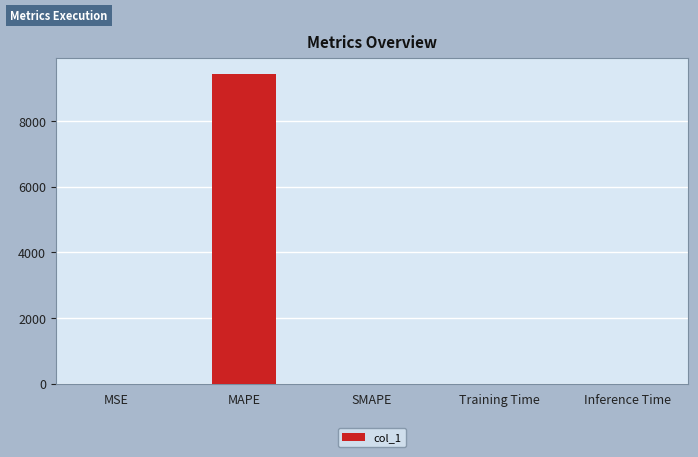

What is the maximum value shown in the chart?

9434.8